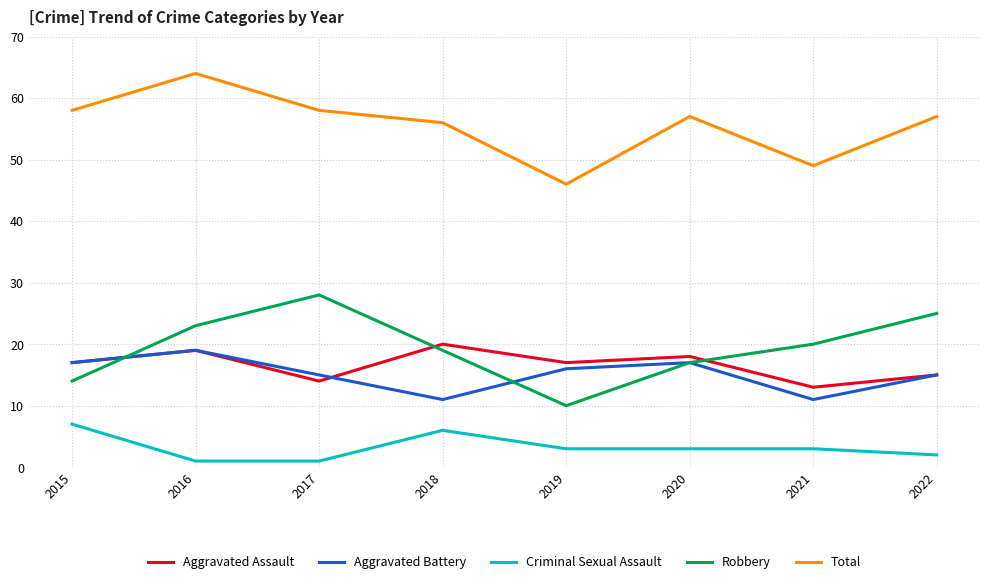

What are all the series names shown in the legend?

Aggravated Assault, Aggravated Battery, Criminal Sexual Assault, Robbery, Total